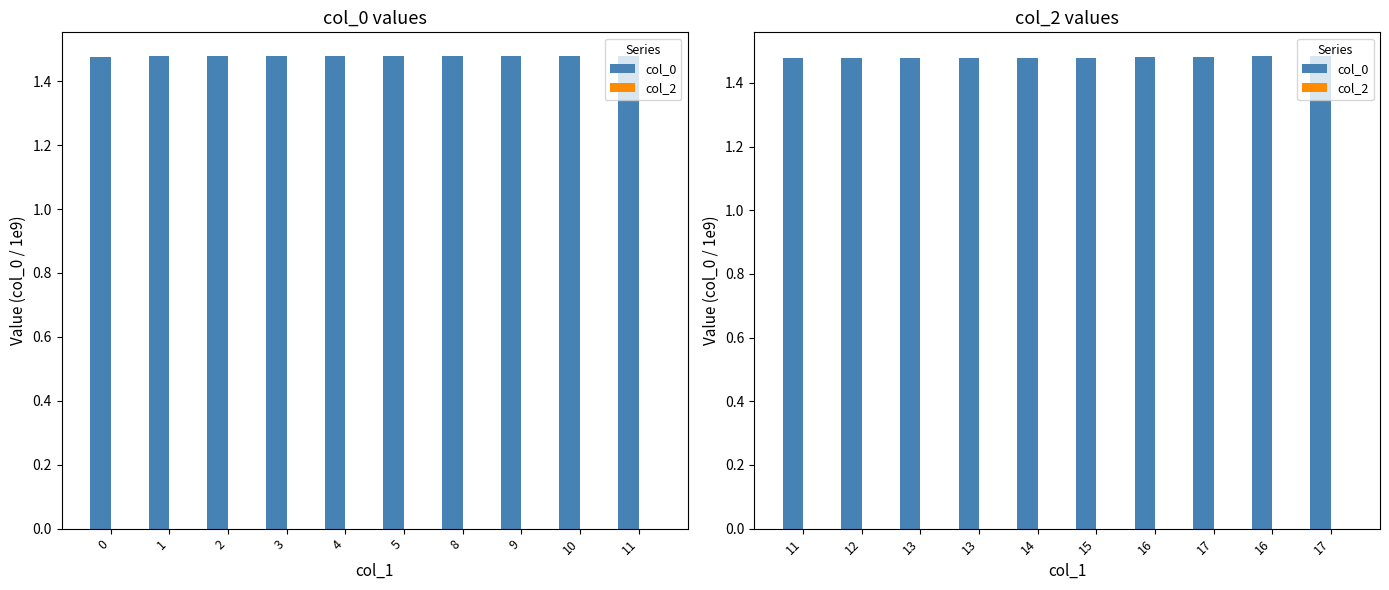

The value of col_0 at 9 is 1.5. True or false?

True